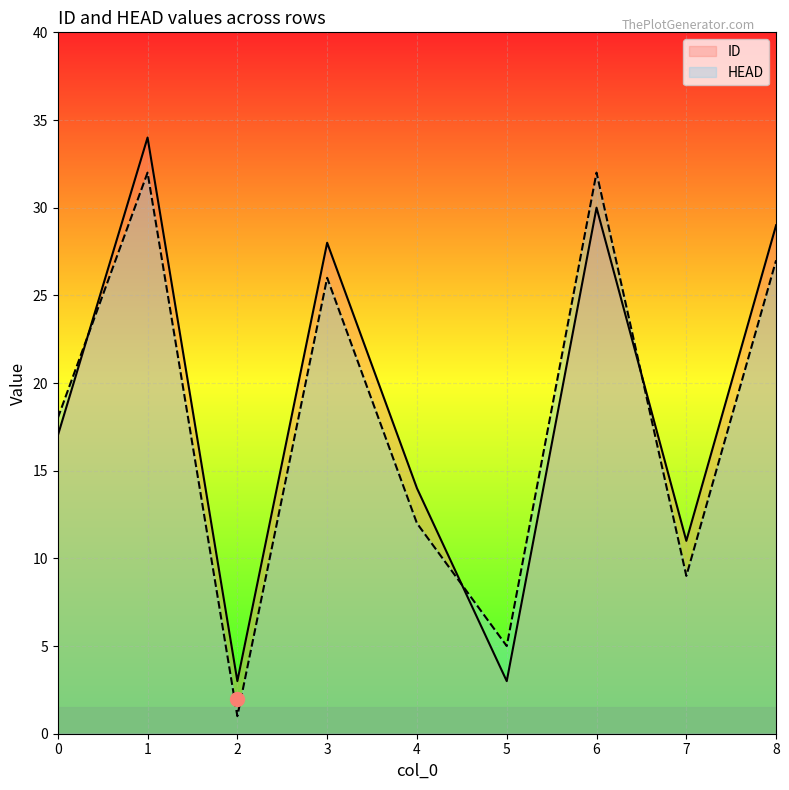

What is the total value across all series at 4?

26